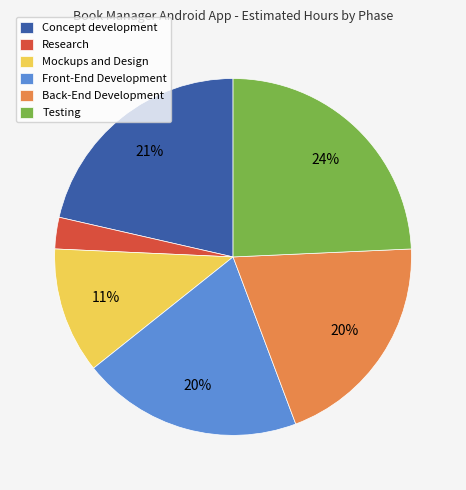

Between Testing and Research, which is larger?

Testing